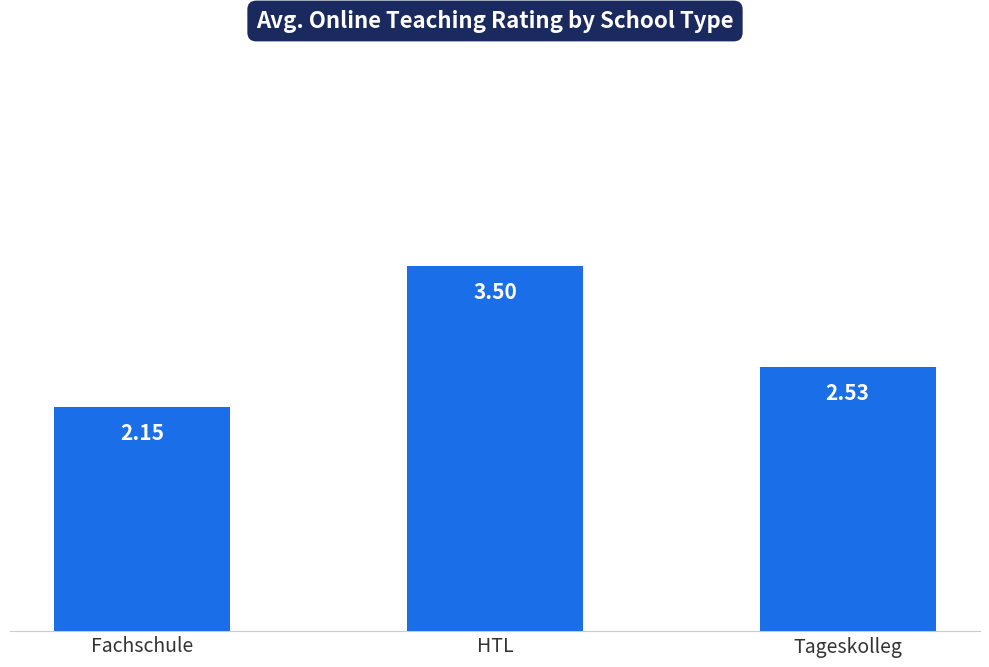

What is the label of the 3rd bar from the right?

Fachschule